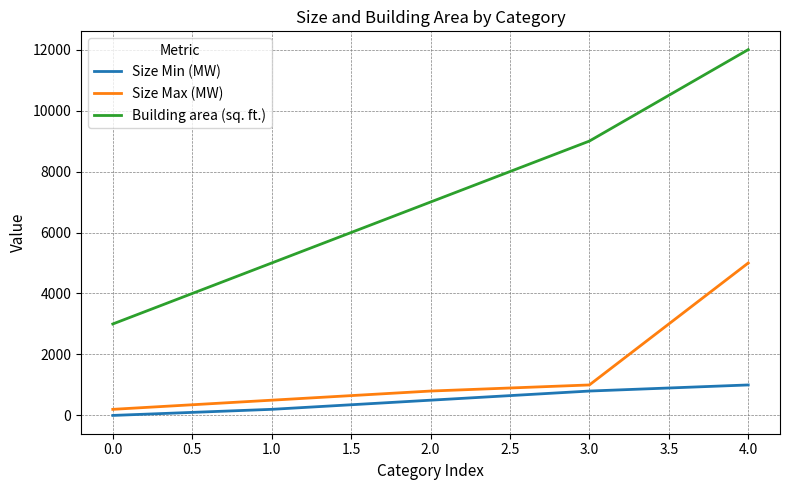

Which series has the widest spread of values?

Building area (sq. ft.)